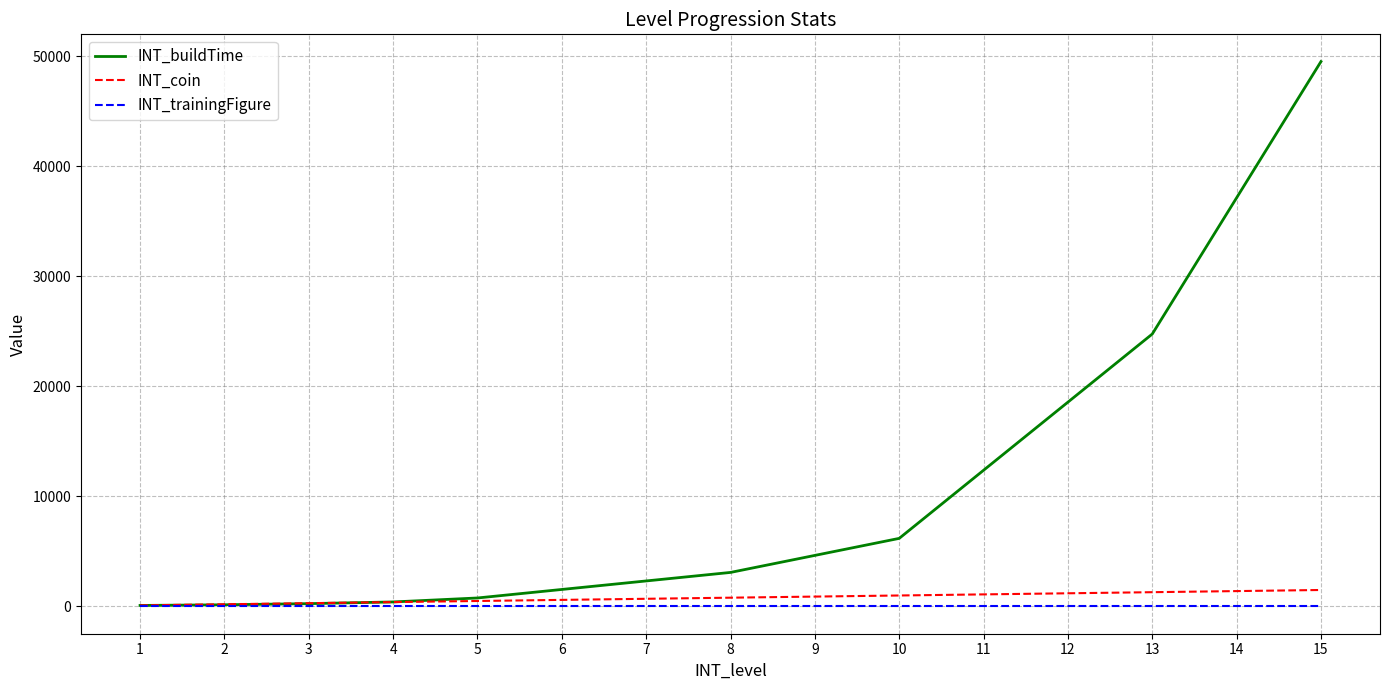

What is the maximum value shown in the chart?

49536